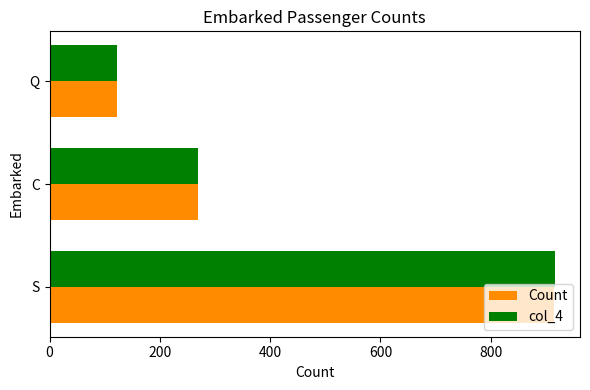

Rank the categories by col_4 value from highest to lowest.

S, C, Q